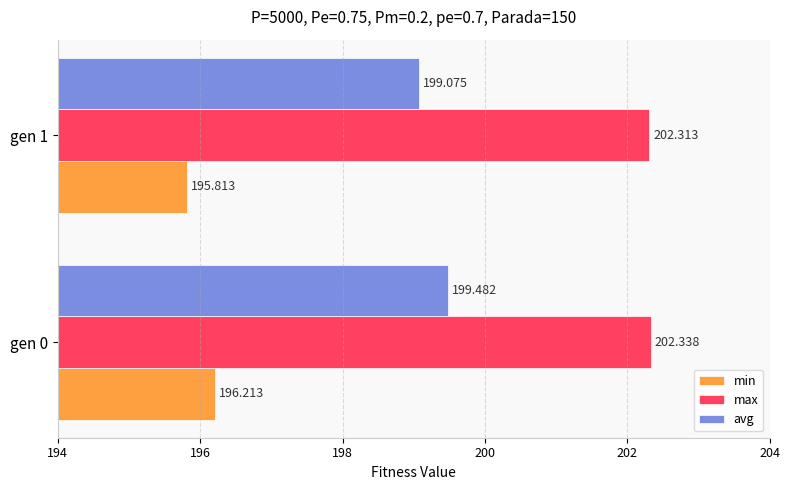

Which series has the widest spread of values?

avg